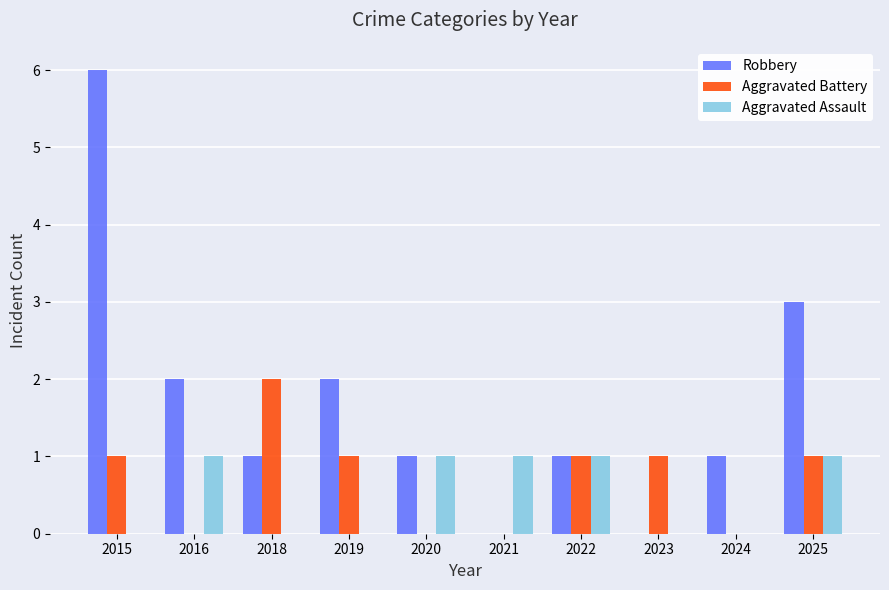

The value of Aggravated Assault at 2019 is 0. True or false?

True